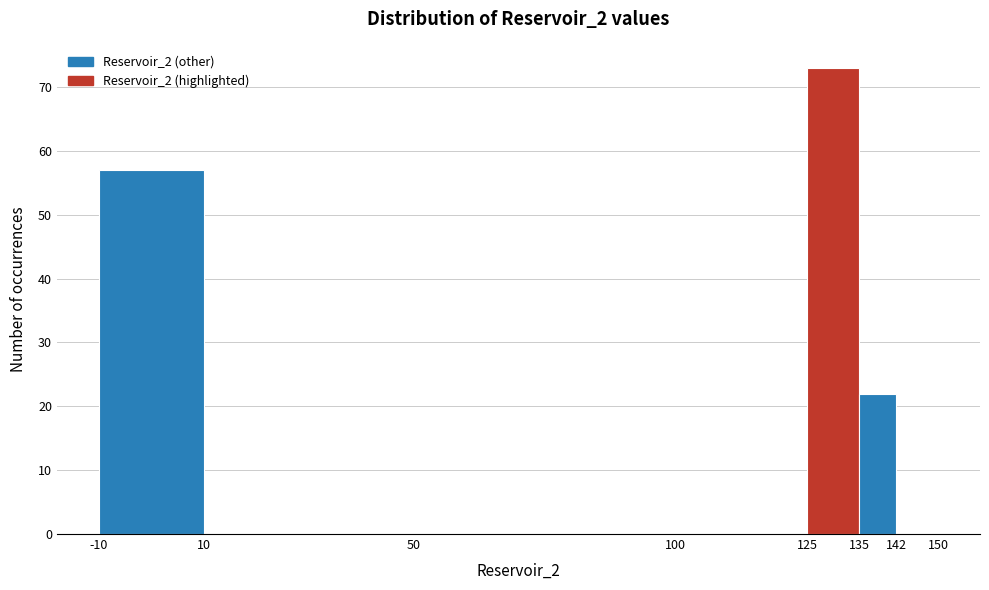

Reading left to right, transcribe this chart: for each bar, give the range it covers on the x-axis and its height. The values are not printed on the chart, so give them approximately, as read against the axis.

-10 to 10: 57
10 to 50: 0
50 to 100: 0
100 to 125: 0
125 to 135: 73
135 to 142: 22
142 to 150: 0